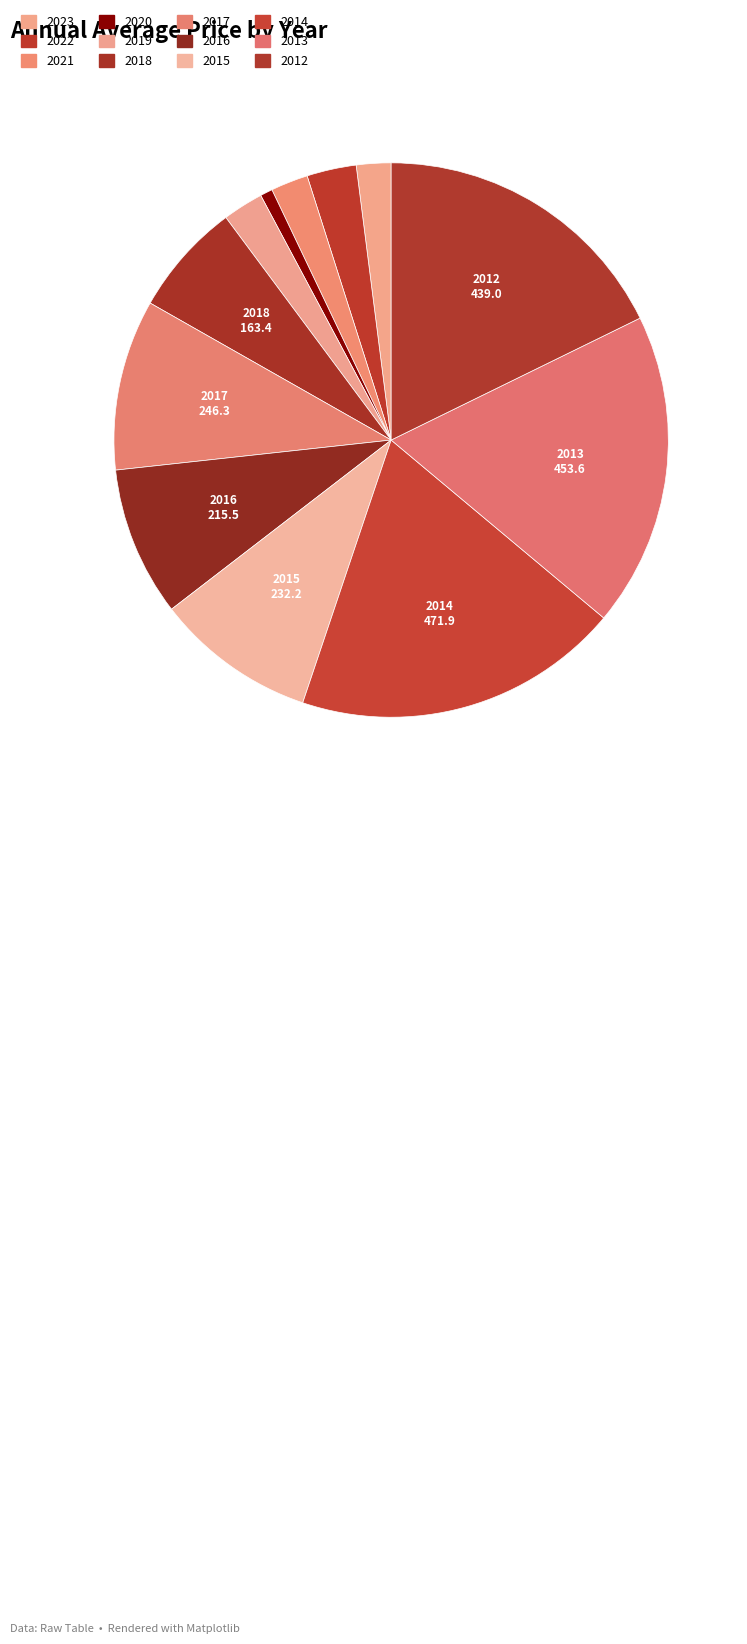

Count the number of slices in the pie.

12